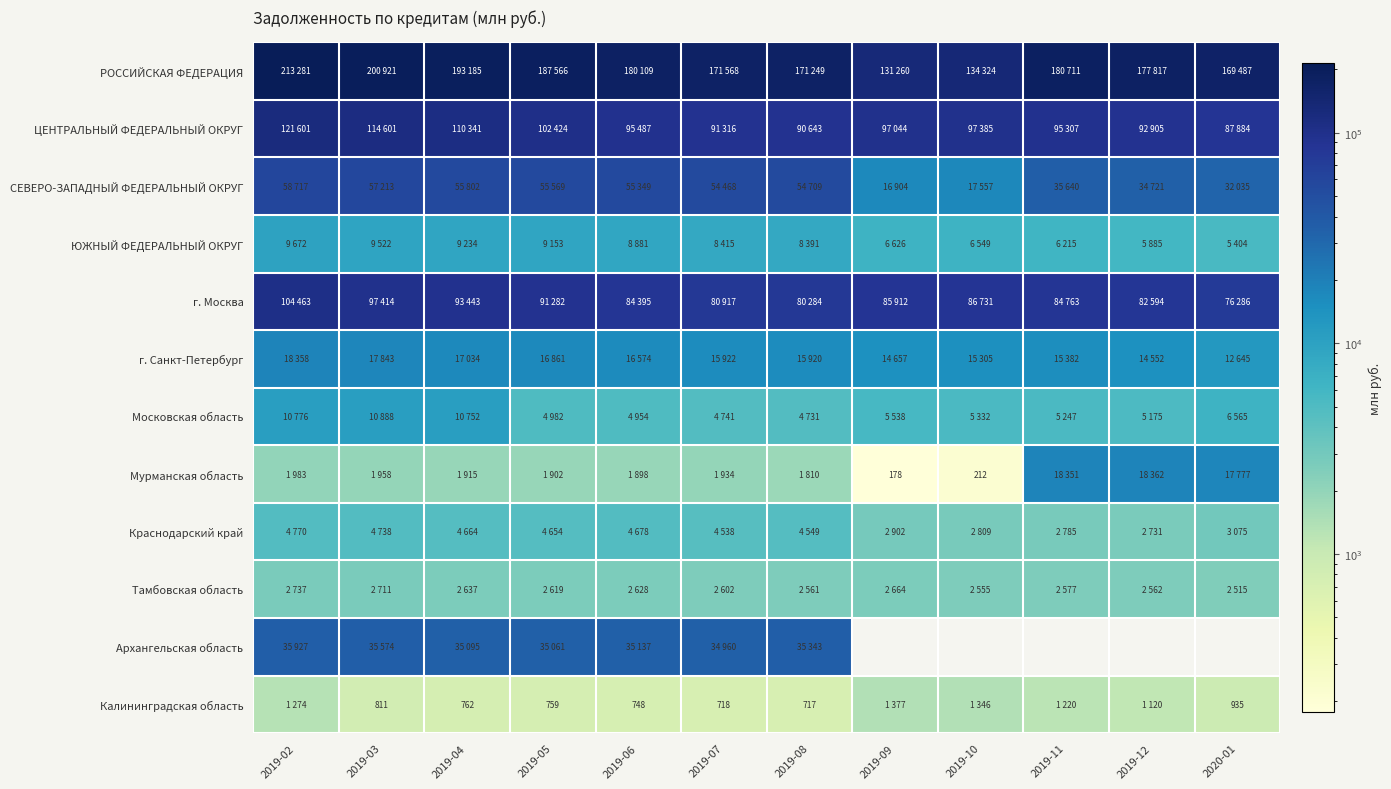

What is the difference between the second highest and minimum values in the Мурманская область series?

18173